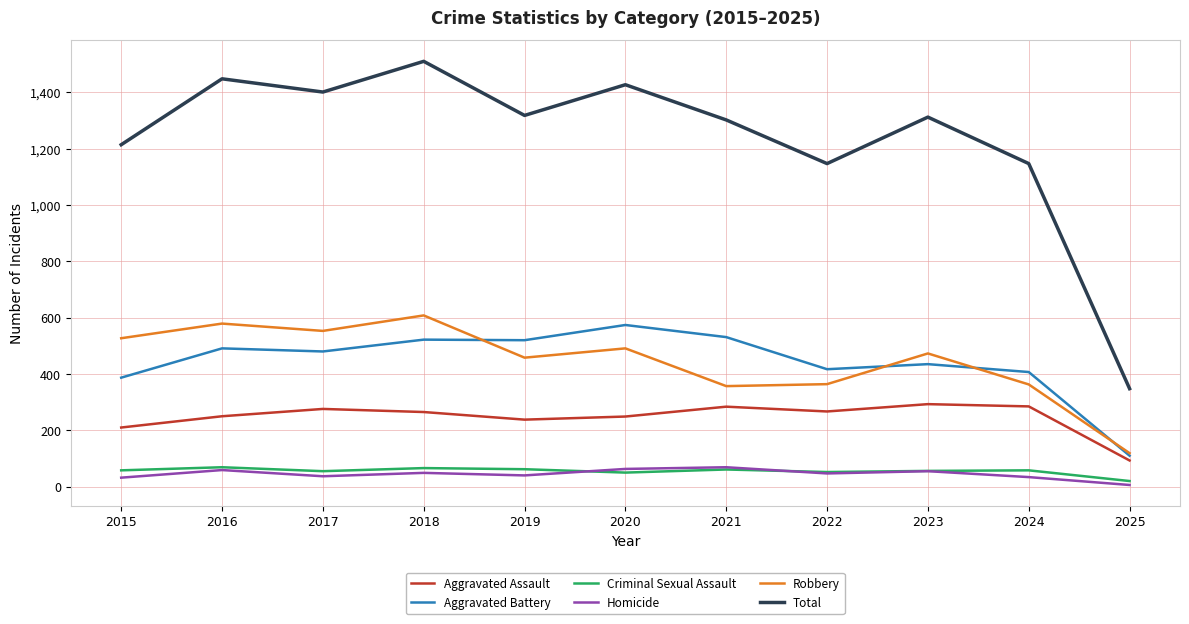

Which series has the largest total across all categories?

Total